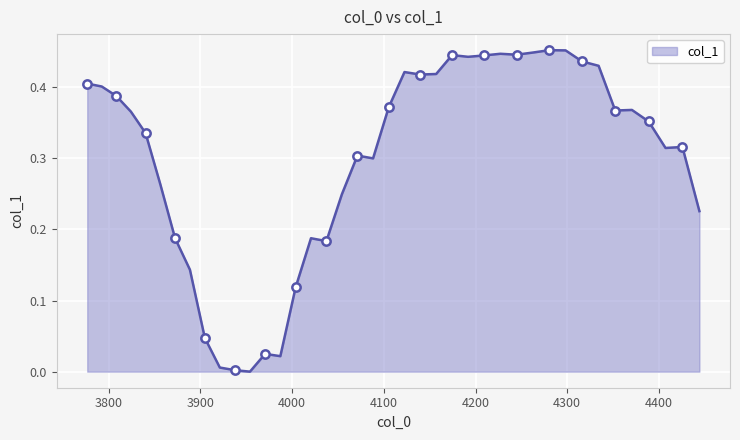

True or false: the data shows 0.1 at 4500.

False